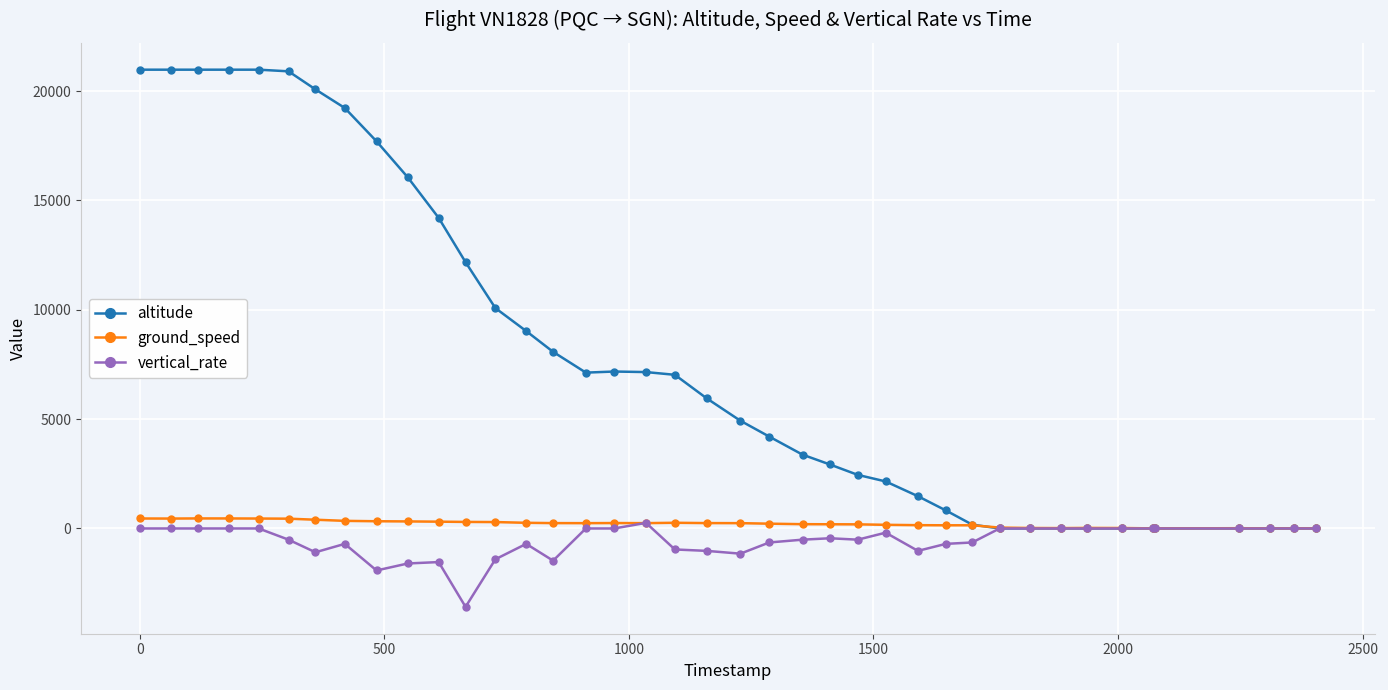

True or false: vertical_rate has more than 1 points higher than both neighbors.

True